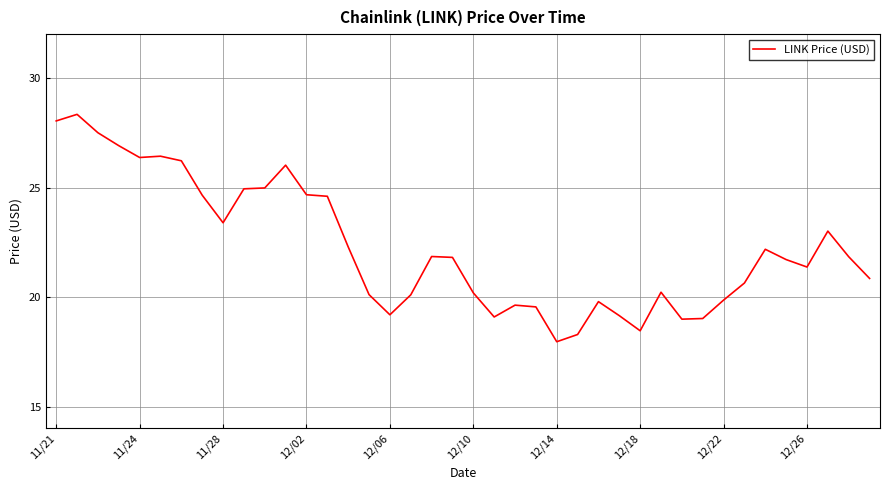

What is the greatest value displayed?

28.3